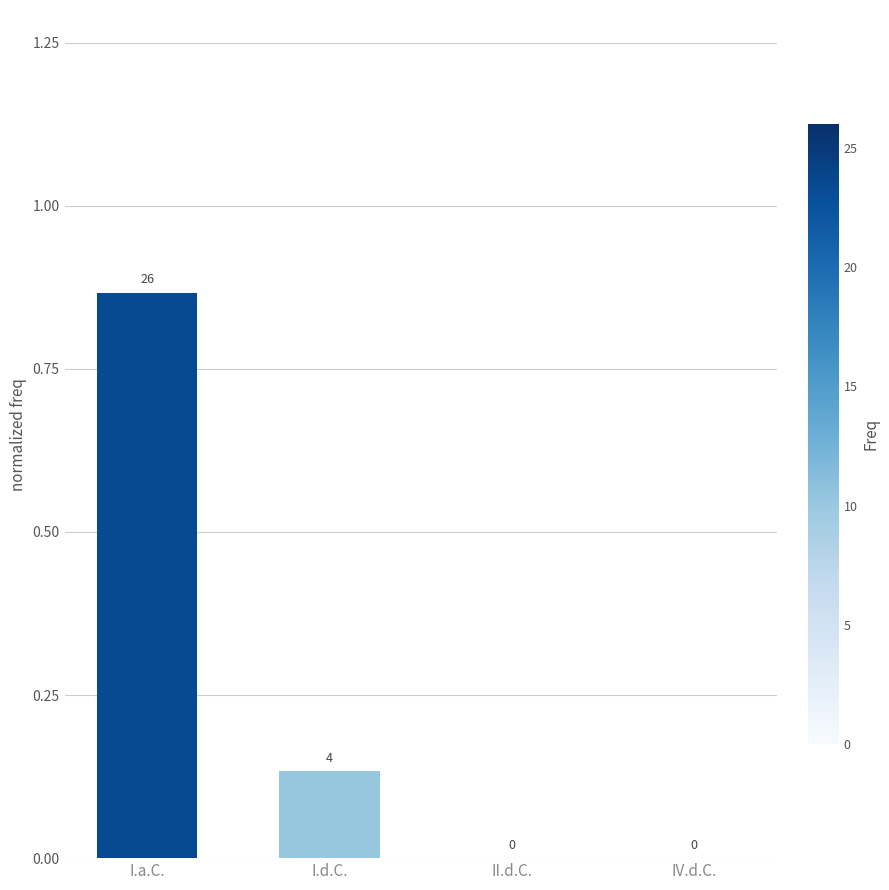

True or false: the data shows 1.4 at I.a.C..

False